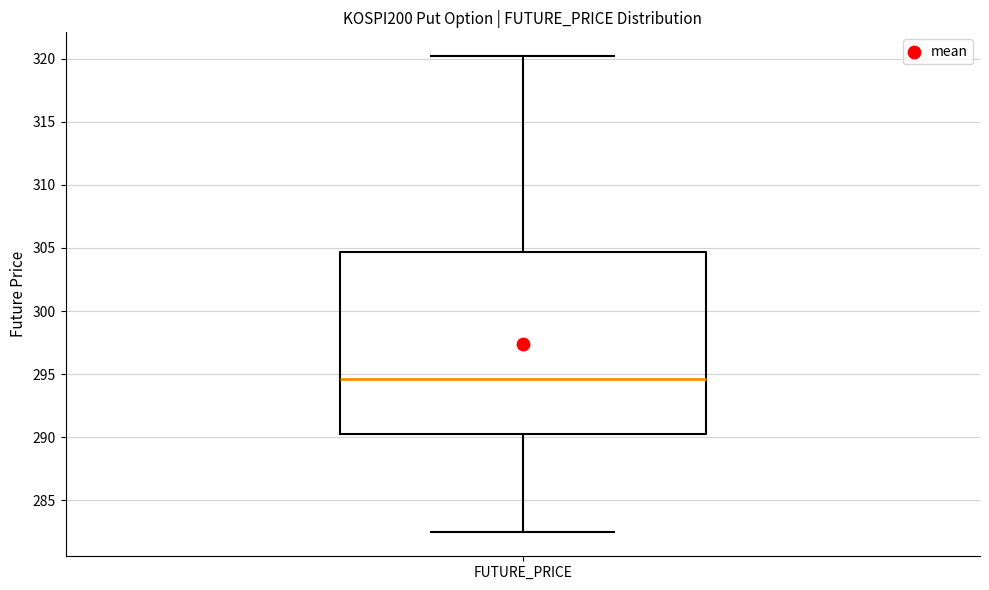

Where does the upper whisker of the box for FUTURE_PRICE end on the y-axis? The values are not printed on the chart, so give them approximately, as read against the axis.

320.0